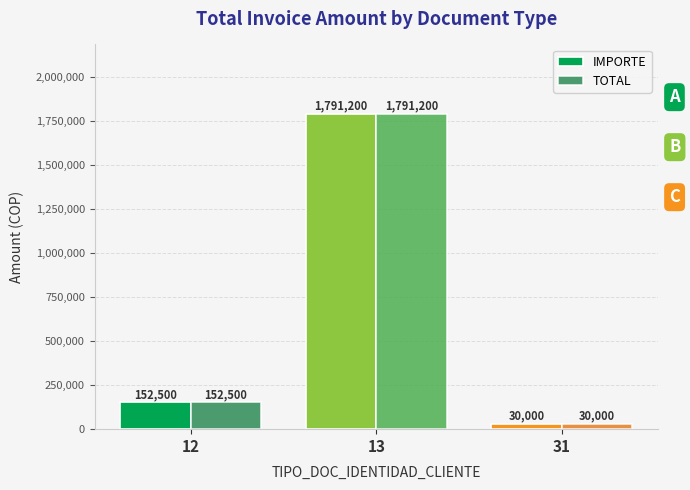

At which label is IMPORTE closest to 910600?

12